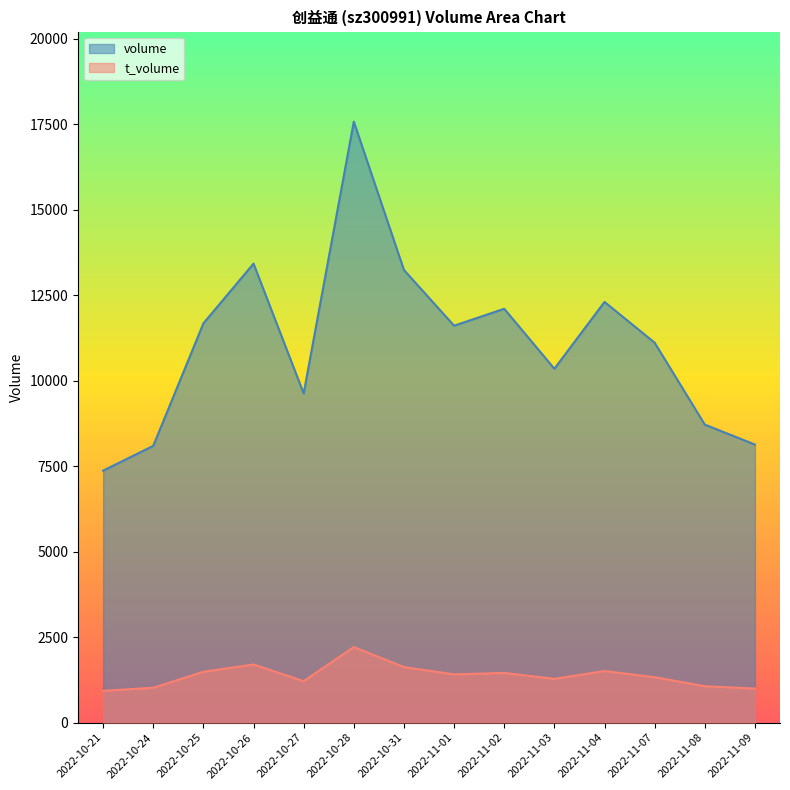

Reading left to right, transcribe all the data shown in this chart.

volume: 7370	8096	11678	13425	9629	17578	13239	11610	12105	10351	12305	11113	8717	8134
t_volume: 930	1020	1488	1702	1213	2210	1626	1412	1454	1281	1510	1329	1066	996